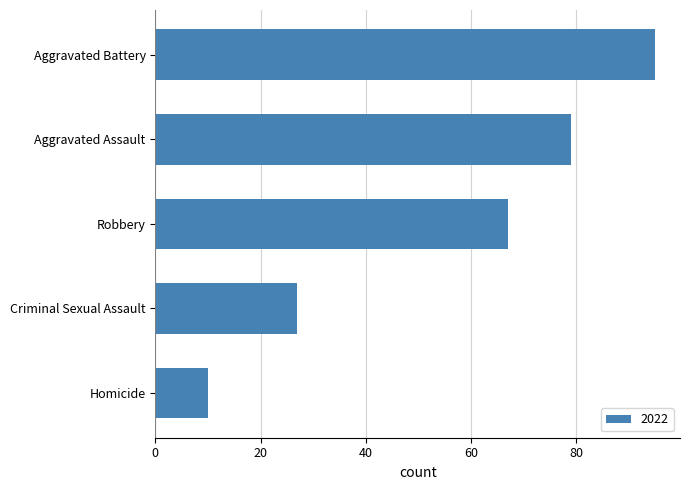

Are the bars horizontal?

Yes